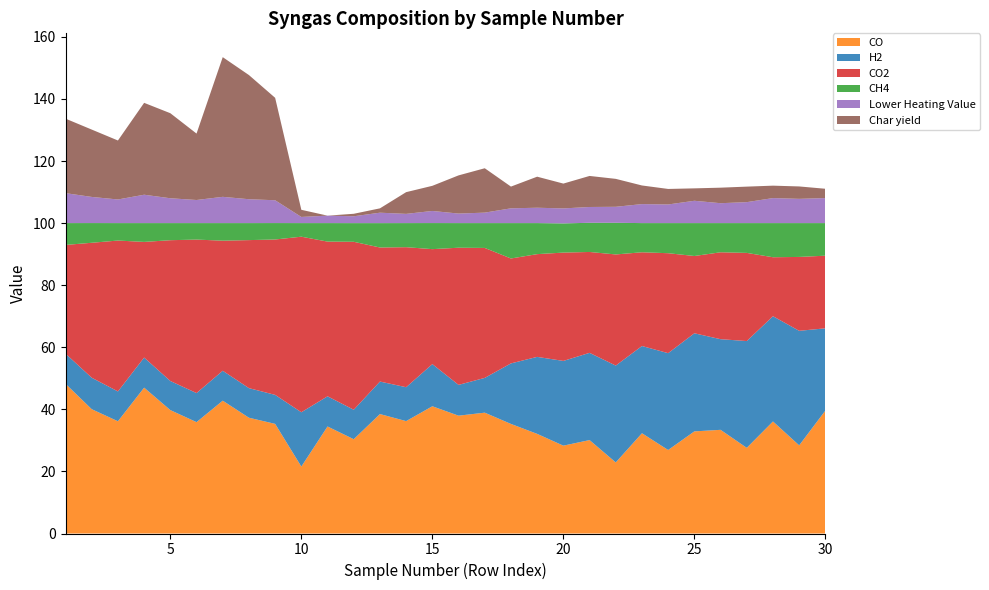

Reading left to right, extract all data points from this chart.

CO: 48.2	40.0	36.2	47.0	39.8	35.9	42.8	37.3	35.3	21.6	34.5	30.4	38.5	36.2	41.0	38.0	38.9	35.3	32.1	28.3	30.1	22.9	32.3	26.9	32.9	33.4	27.6	36.1	28.4	39.6
H2: 9.7	10.1	9.6	9.7	9.4	9.4	9.6	9.5	9.3	17.5	9.7	9.5	10.5	10.9	13.6	9.9	11.2	19.5	24.8	27.3	28.1	31.2	28.1	31.2	31.6	29.2	34.4	33.9	36.9	26.5
CO2: 35.0	43.5	48.6	37.3	45.4	49.5	41.9	47.7	50.1	56.6	49.8	54.1	43.2	45.1	37.0	44.2	41.9	33.8	33.1	34.9	32.5	35.8	30.2	32.2	24.9	28.0	28.4	19.0	23.8	23.4
CH4: 7.0	6.3	5.6	6.1	5.5	5.3	5.7	5.5	5.3	4.4	6.0	6.0	7.8	7.8	8.4	7.9	8.0	11.4	10.0	9.4	9.4	10.2	9.4	9.7	10.6	9.4	9.6	11.0	10.9	10.5
Lower Heating Value: 9.7	8.4	7.6	9.1	8.0	7.4	8.5	7.7	7.3	2.0	2.4	2.2	3.4	3.0	3.9	3.1	3.4	4.8	5.0	4.8	5.1	5.2	6.1	6.0	7.2	6.4	6.8	8.1	7.8	8.1
Char yield: 24.0	21.7	19.0	29.6	27.4	21.4	45.0	40.0	33.0	2.3	0.0	0.8	1.4	7.0	8.1	12.3	14.3	7.0	10.0	8.0	10.0	9.0	6.0	5.0	4.0	5.0	5.0	4.0	4.0	3.0